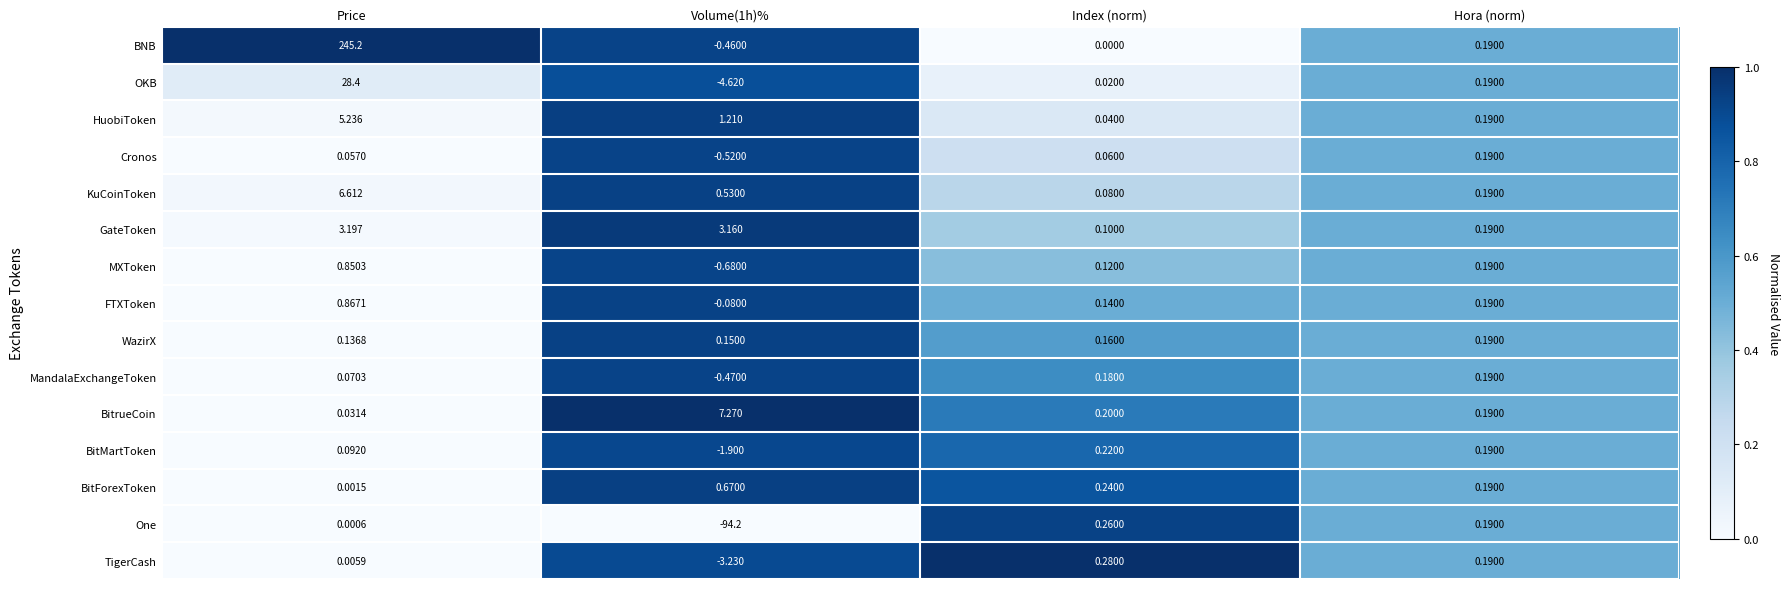

At which category is the sum across all series the highest?

Price